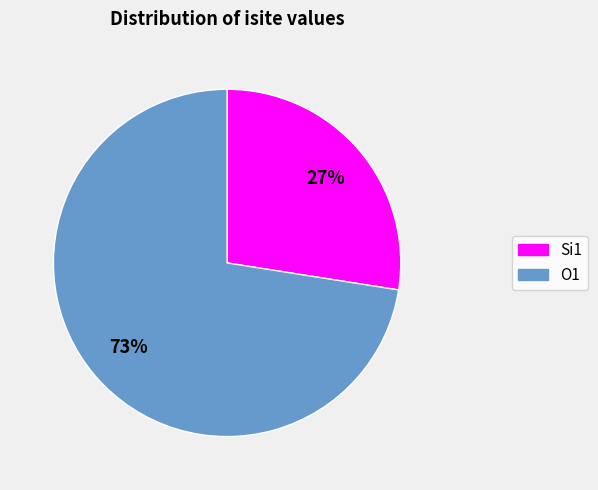

How many segments does this pie chart have?

2